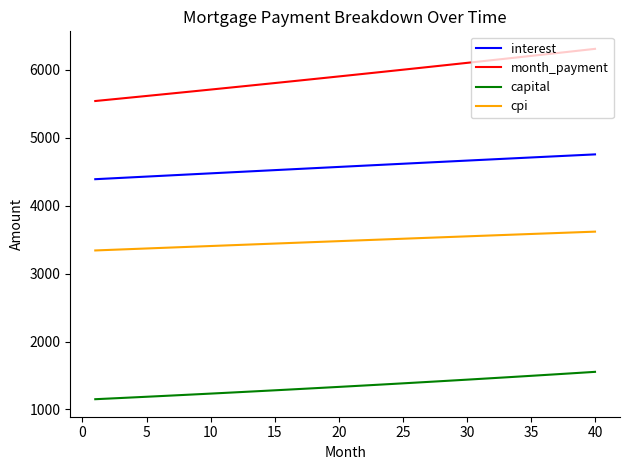

How many lines are shown in the chart?

4